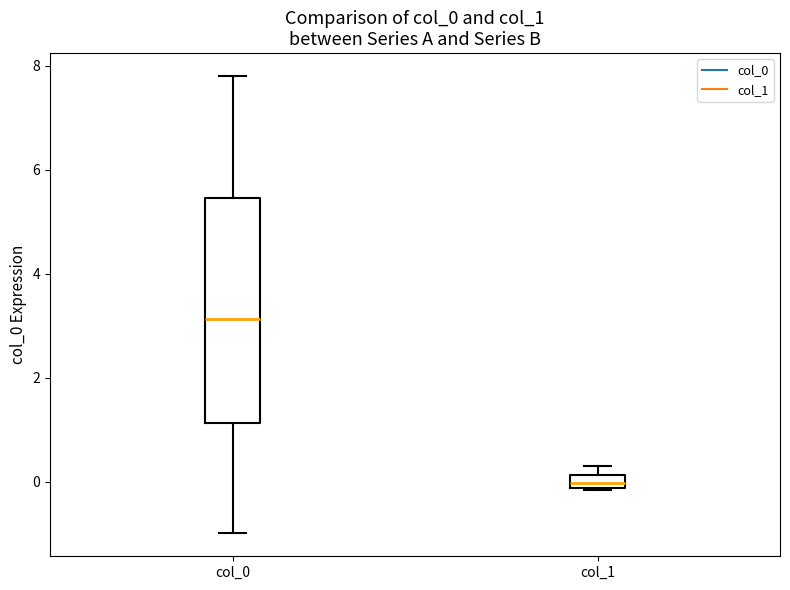

Where is the lower edge of the box for col_0 on the y-axis? The values are not printed on the chart, so give them approximately, as read against the axis.

1.2